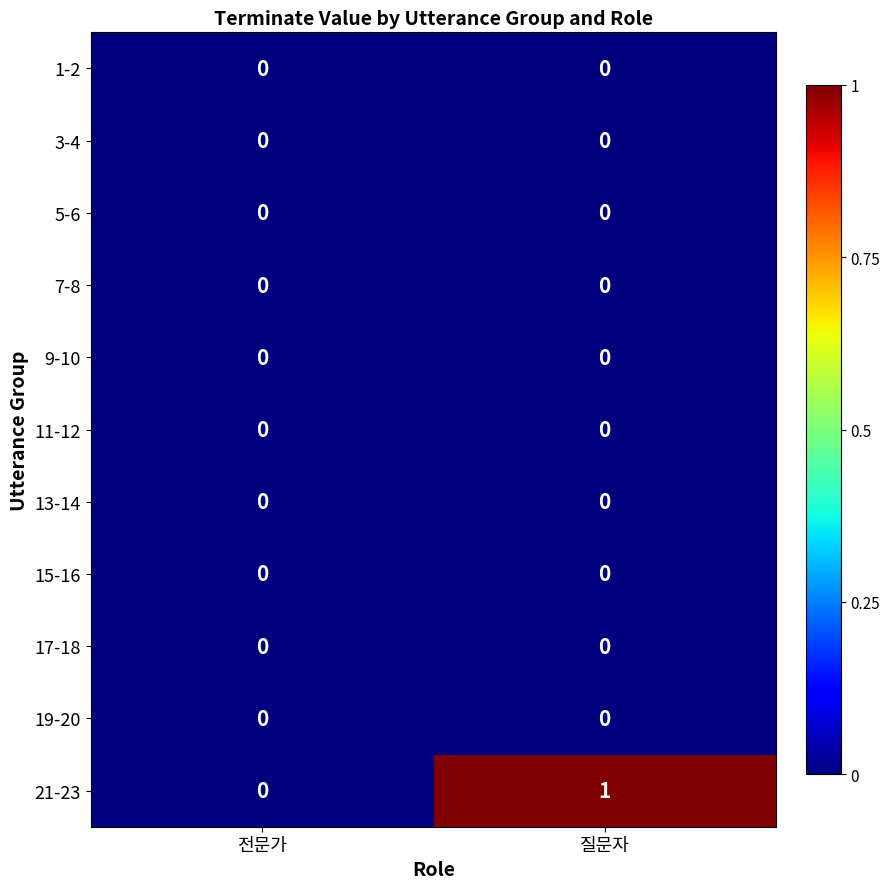

The 21-23 series shows -1 at 전문가. True or false?

False